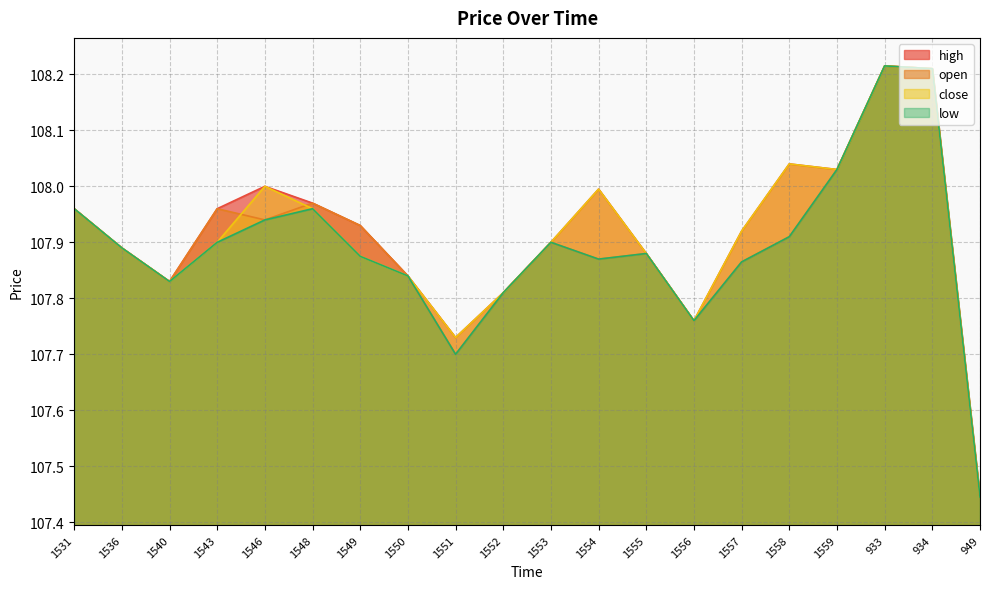

True or false: close and open intersect in this chart.

True